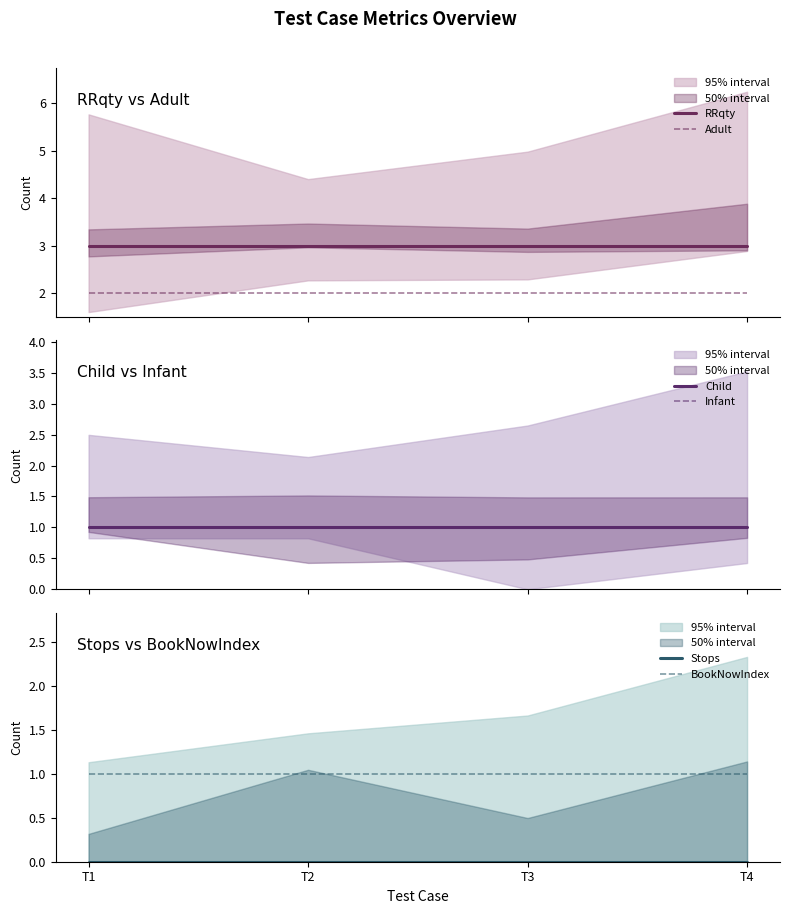

True or false: Stops and Infant intersect in this chart.

False